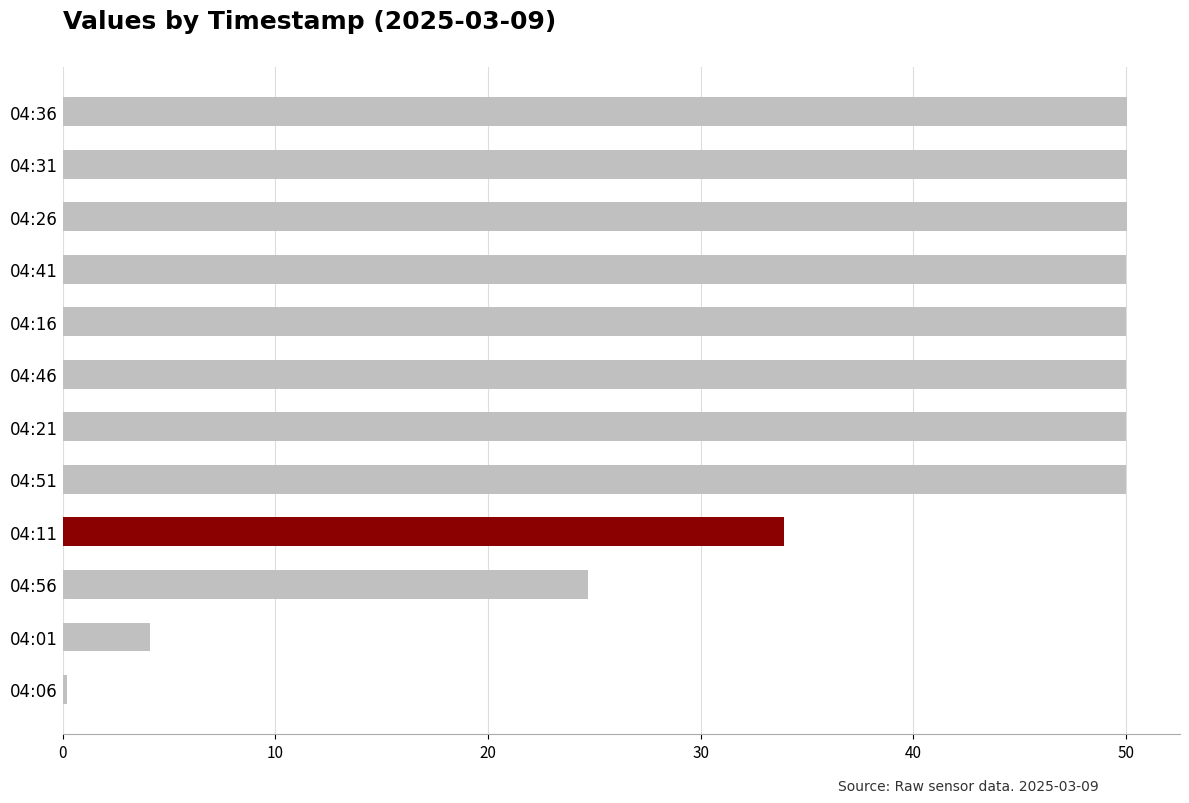

At which category does the chart reach its minimum across all series?

04:06